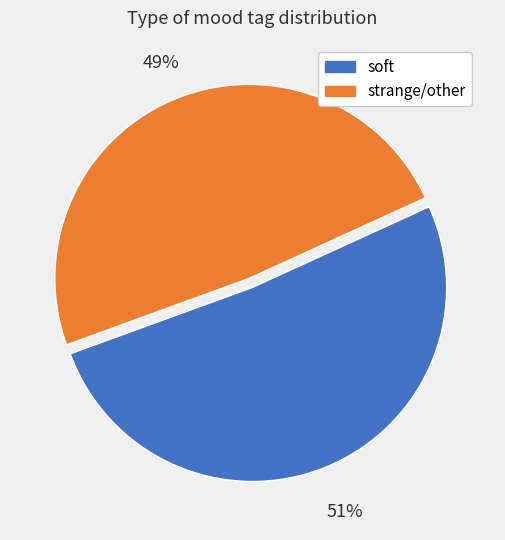

Does any single category account for the majority?

Yes